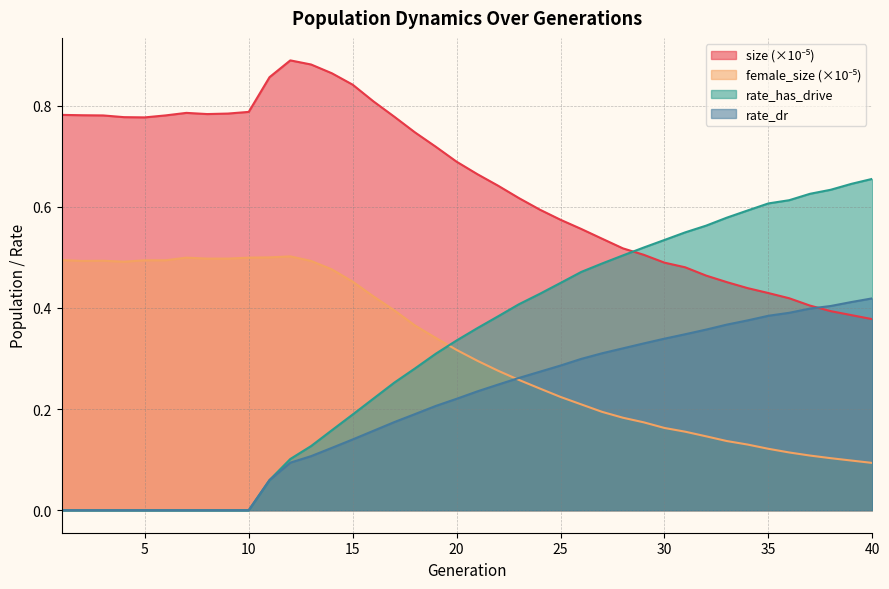

What is the maximum value shown in the chart?

0.9